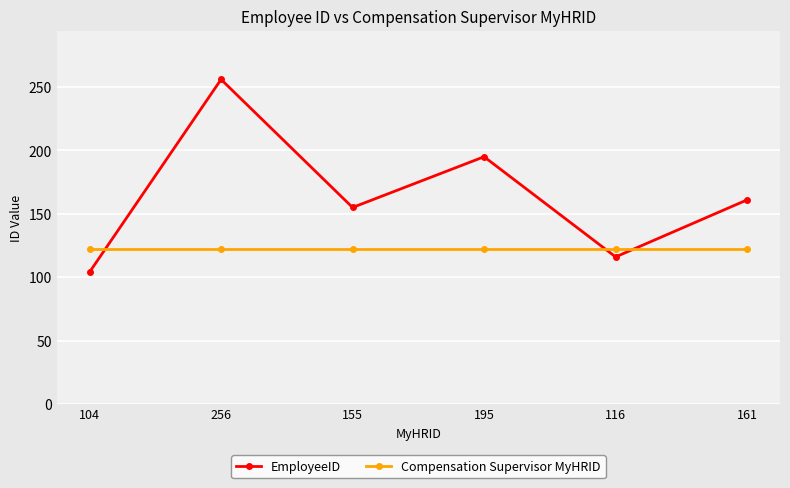

What is the value of the Compensation Supervisor MyHRID point at the 3rd from the left?

122